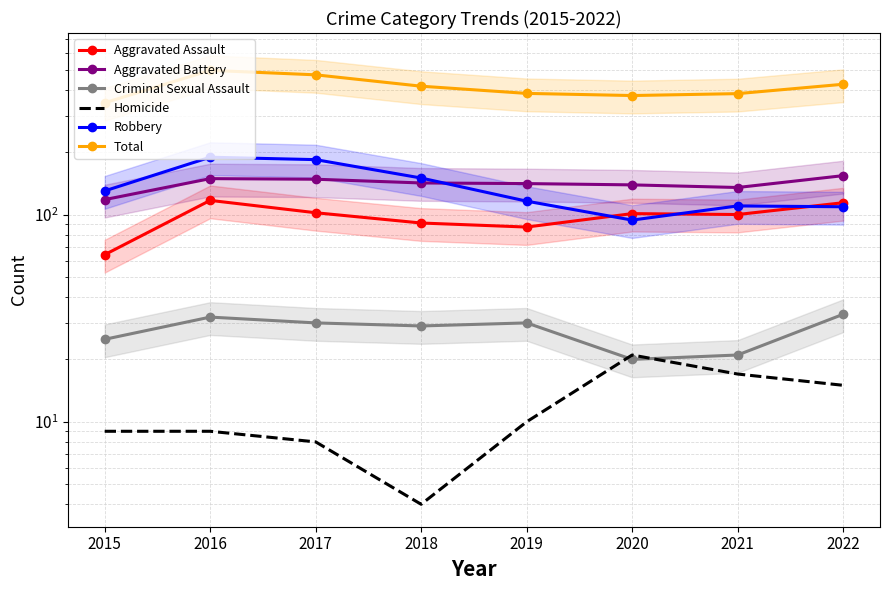

At which category is the sum across all series the highest?

2016